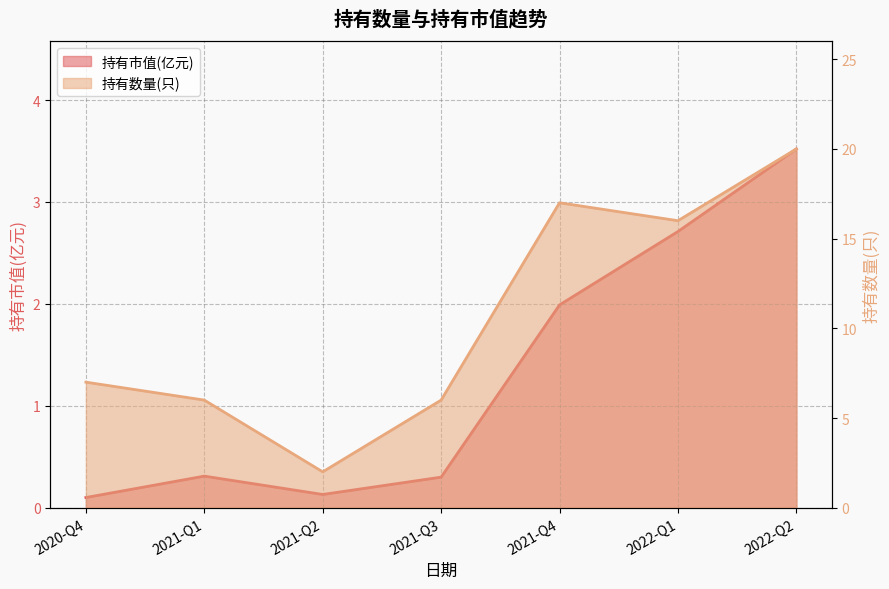

At how many categories does at least one series exceed 15?

3